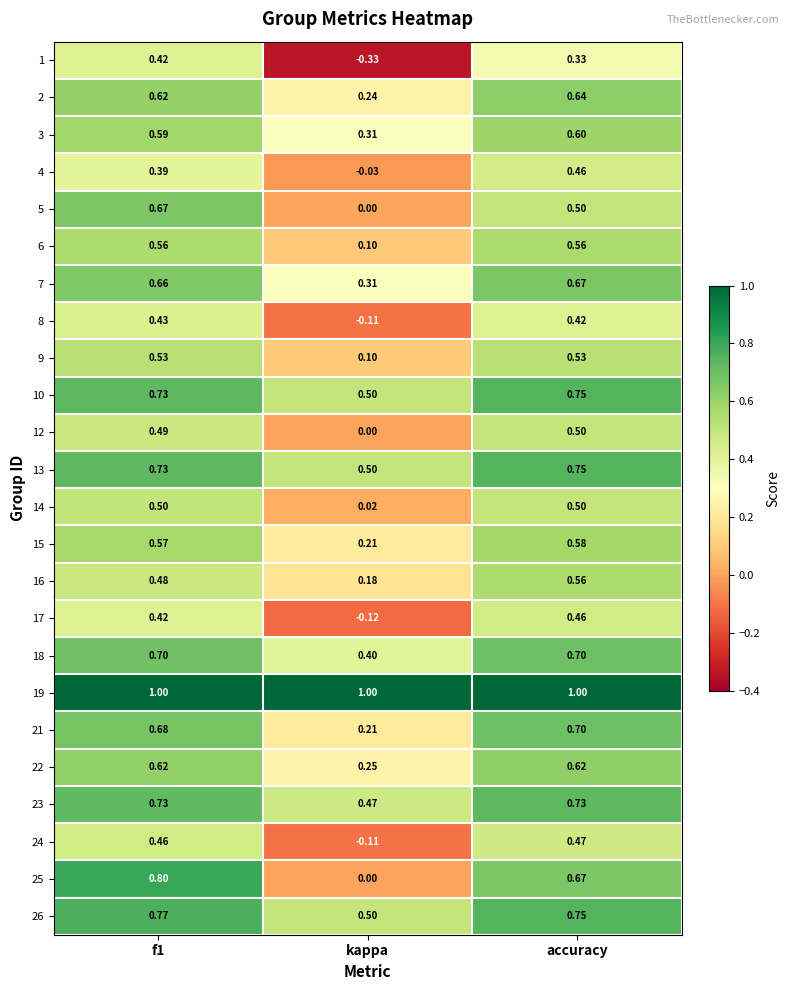

At which label is 5 closest to 0?

kappa